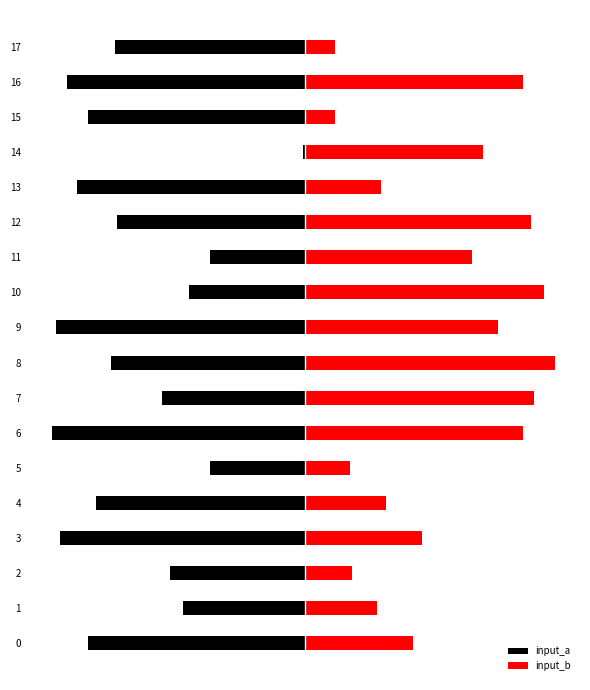

What is the value of the input_a bar at the 13th from the left?

-89